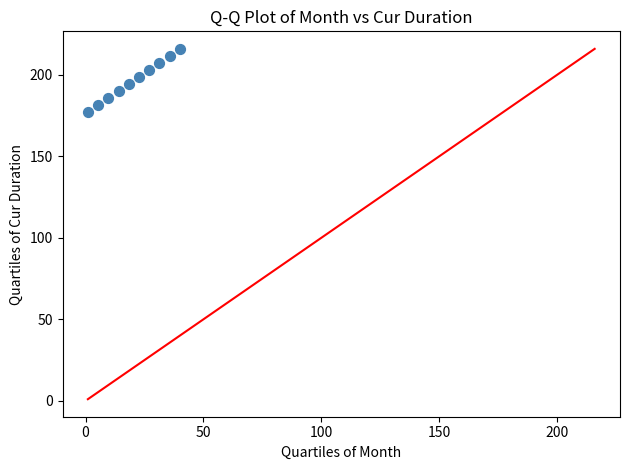

What is the range of Y values (max minus min)?

39.0